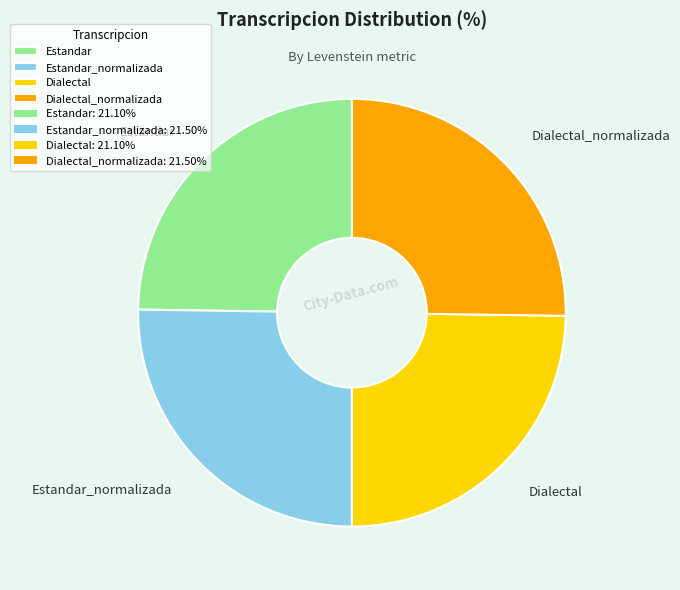

Is there any slice that represents more than half of the pie?

No